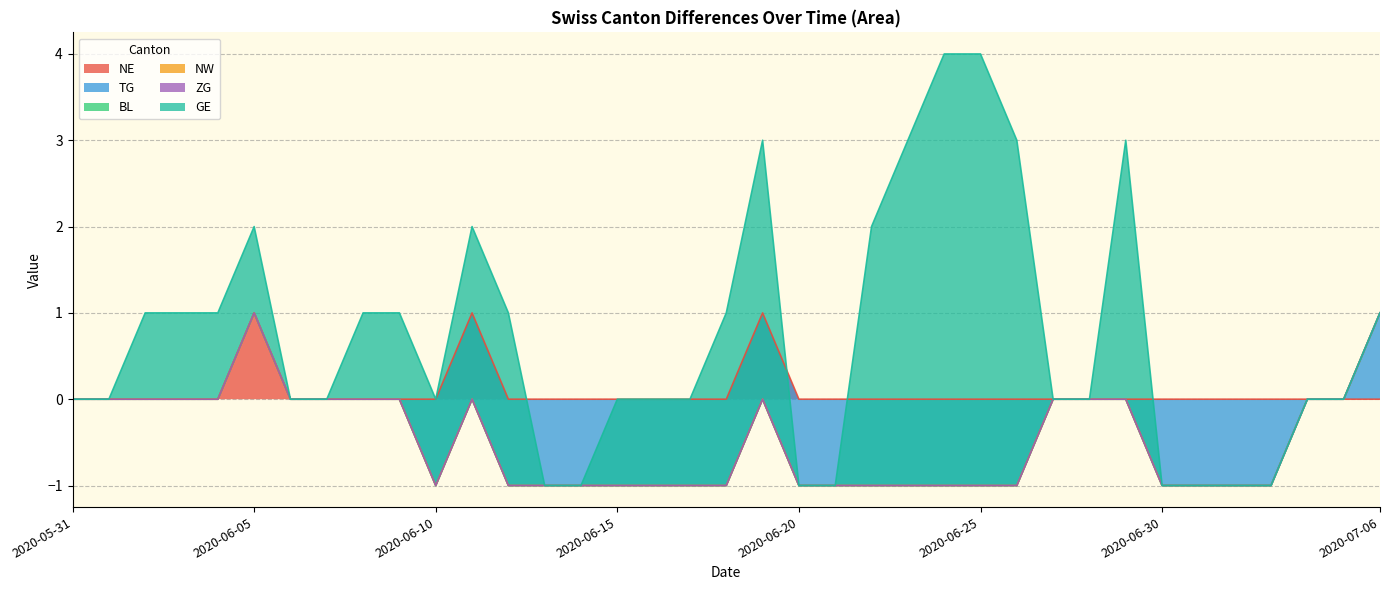

At which category does the chart reach its peak across all series?

2020-06-24